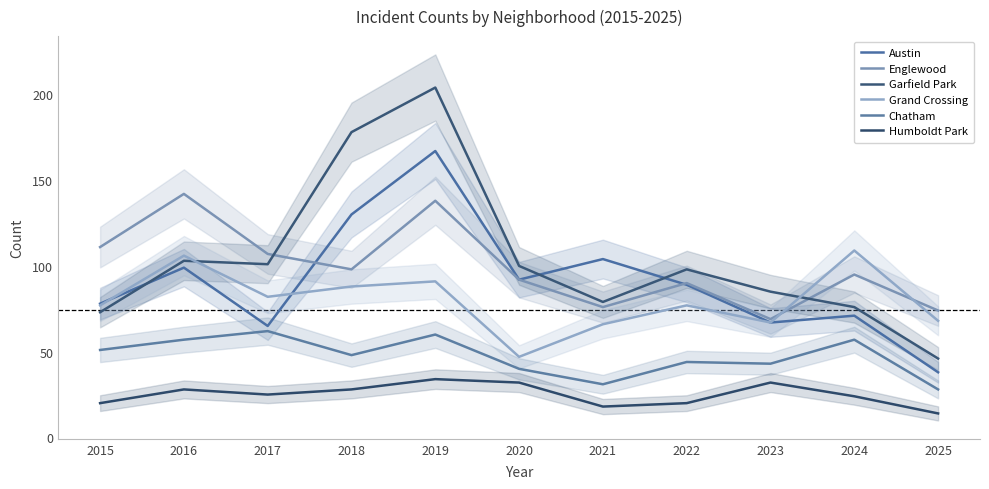

What is the difference between the Englewood values at 2024 and 2018?

3